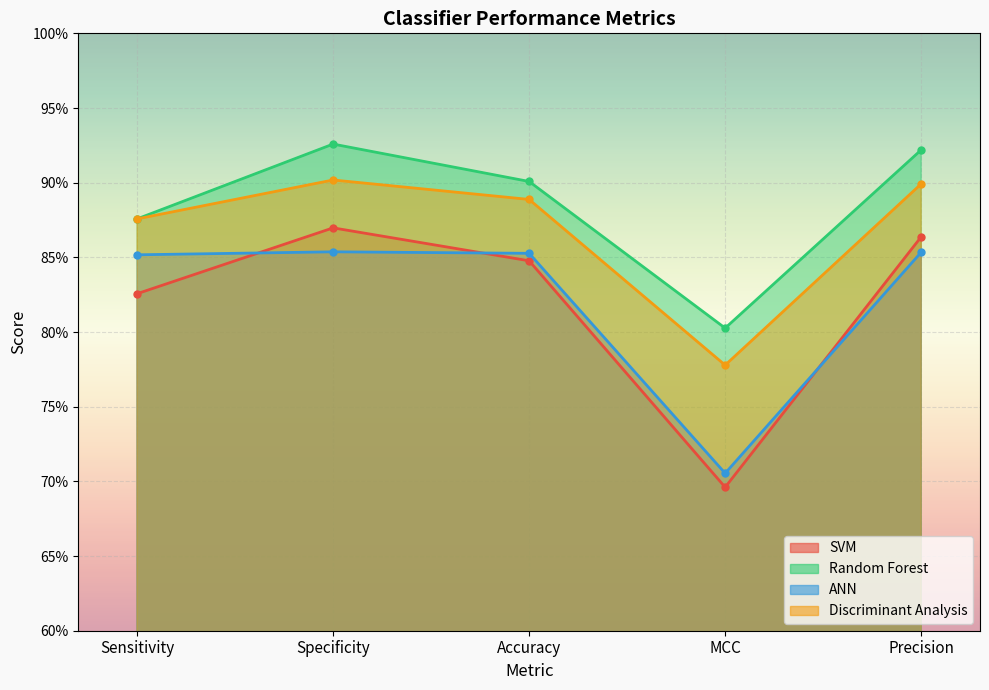

True or false: Random Forest and ANN cross at least once.

False